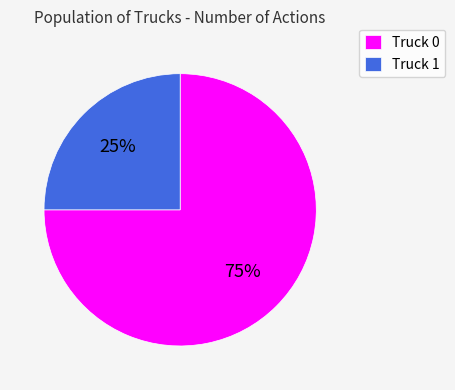

To the nearest percent, what is the difference between the Truck 0 and Truck 1 slice percentages?

50%